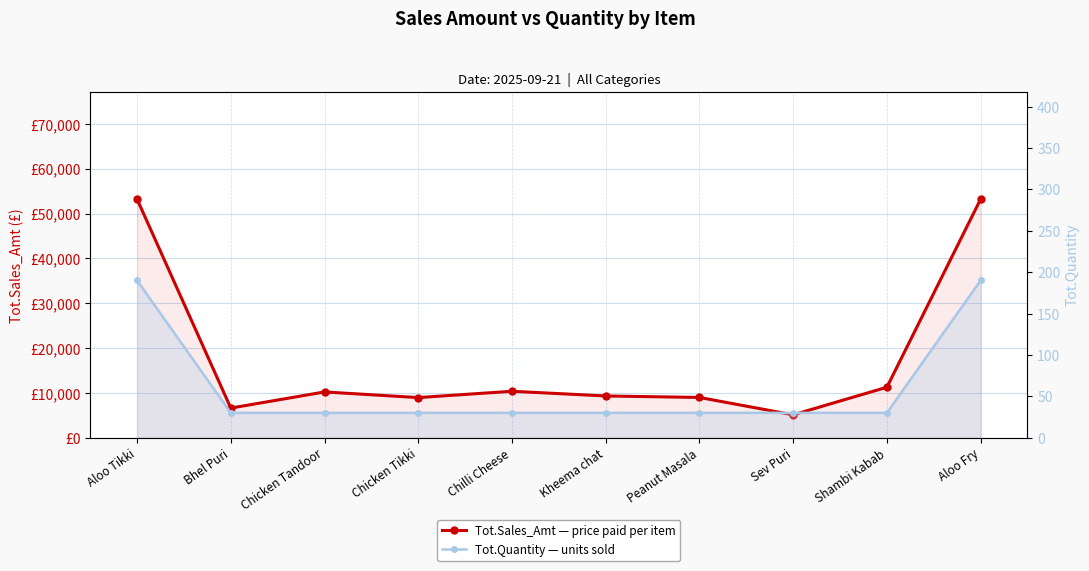

What is the difference between the maximum and minimum values in the Tot.Quantity series?

160